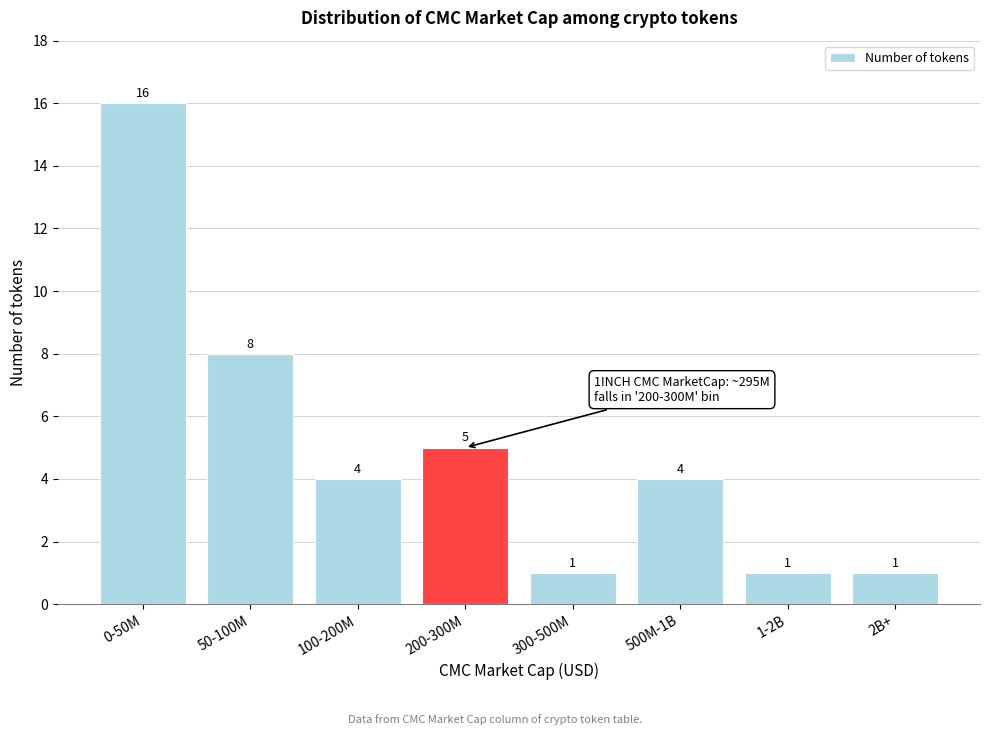

Reading left to right, extract all data points from this chart.

0-50M=16	50-100M=8	100-200M=4	200-300M=5	300-500M=1	500M-1B=4	1-2B=1	2B+=1